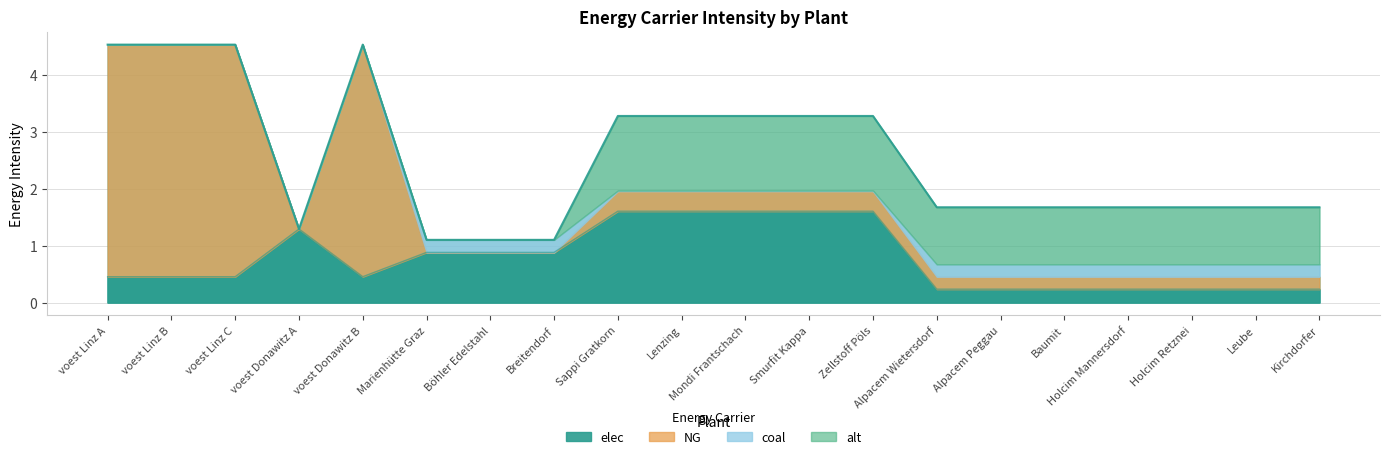

What is the maximum value shown in the chart?

4.1